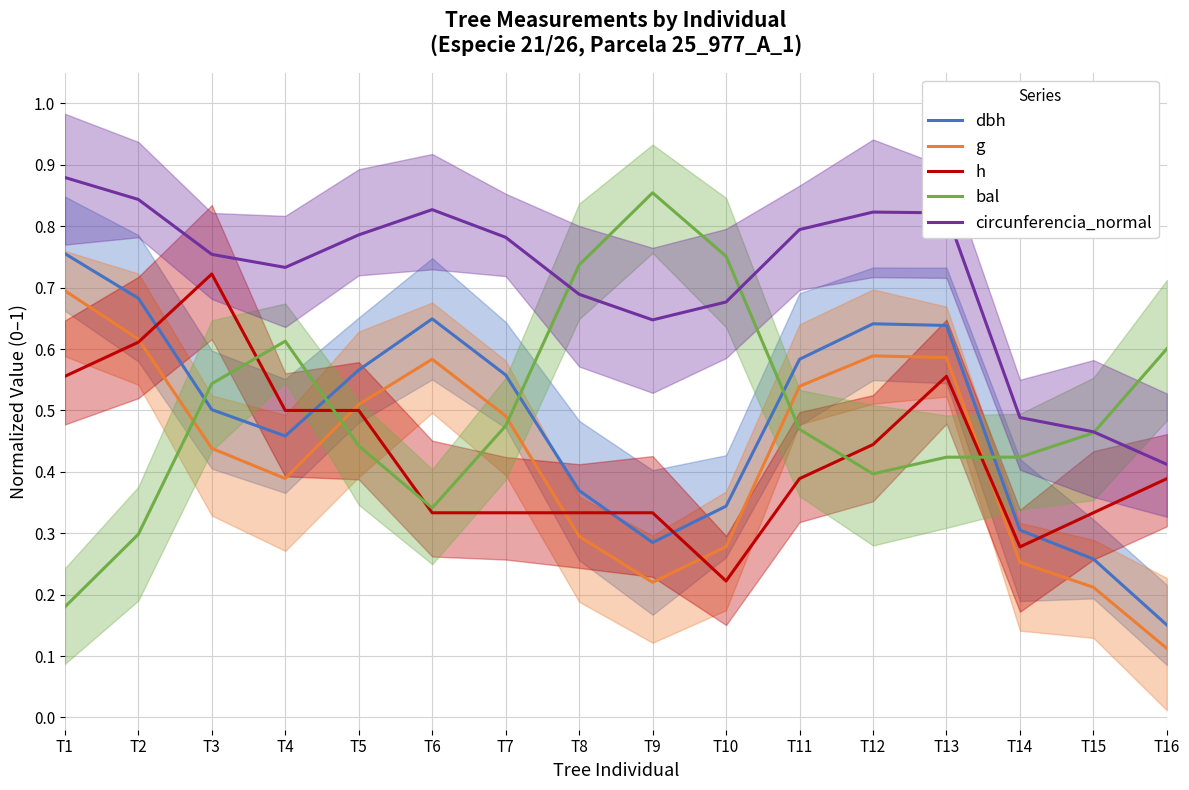

What is the sum of all dbh values?

7.7